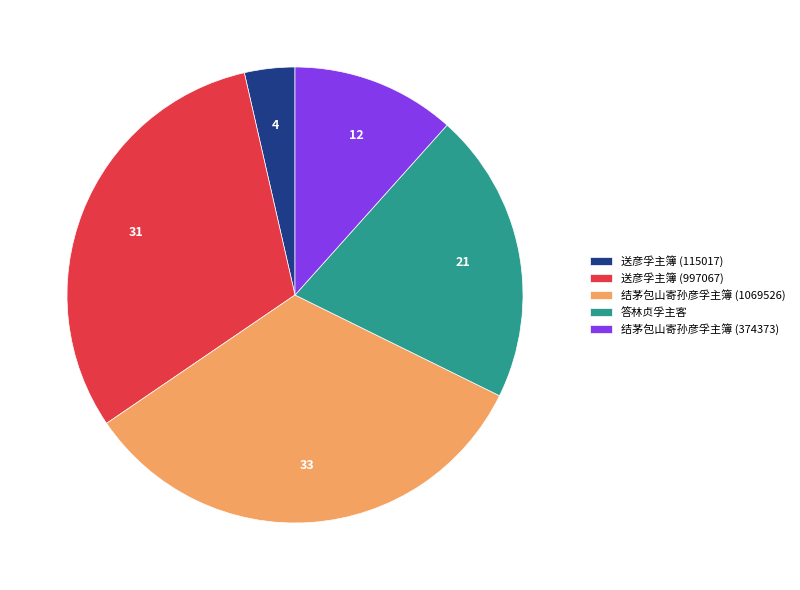

True or false: 送彦孚主簿 (997067) accounts for 31% of the total.

True